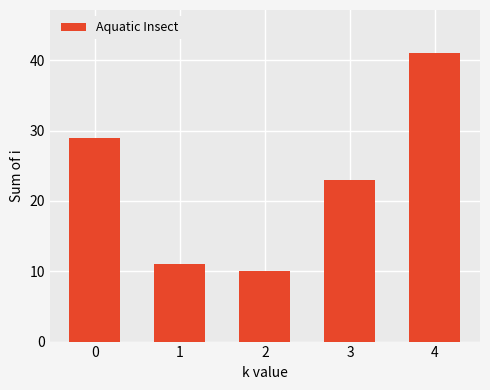

At which label is the value closest to 25?

3